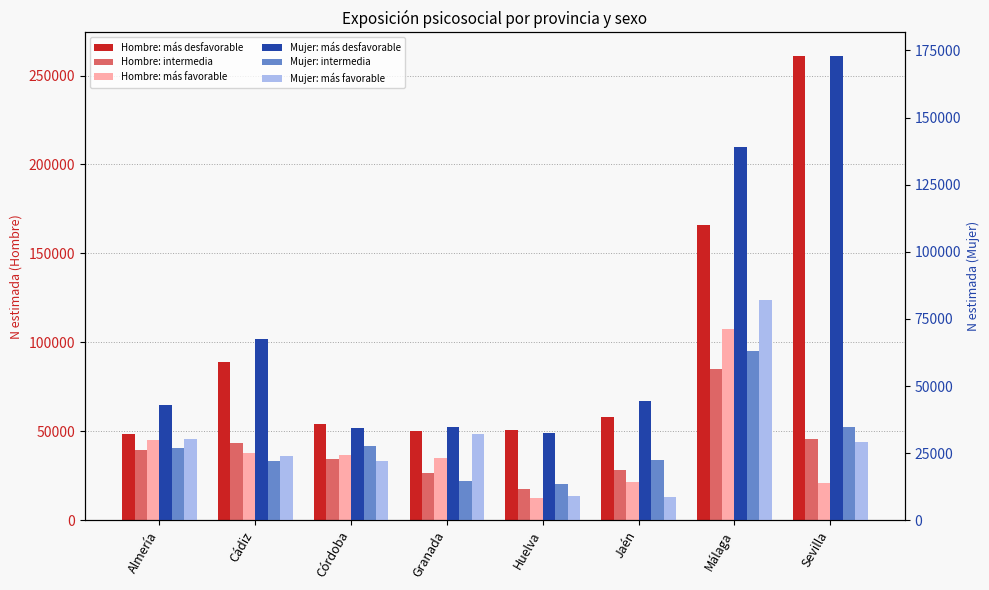

What is the maximum value for Hombre: más favorable?

107734